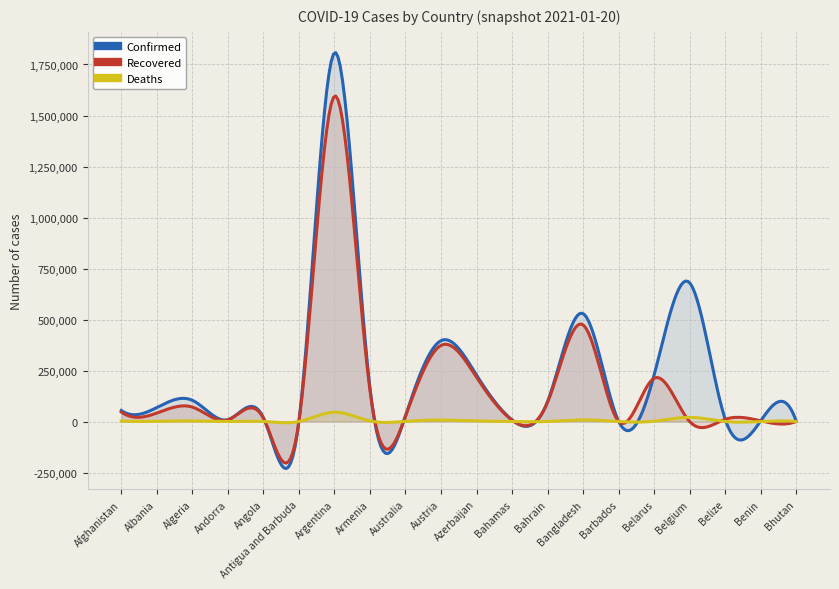

What is the highest value of the Recovered series?

1595571.3